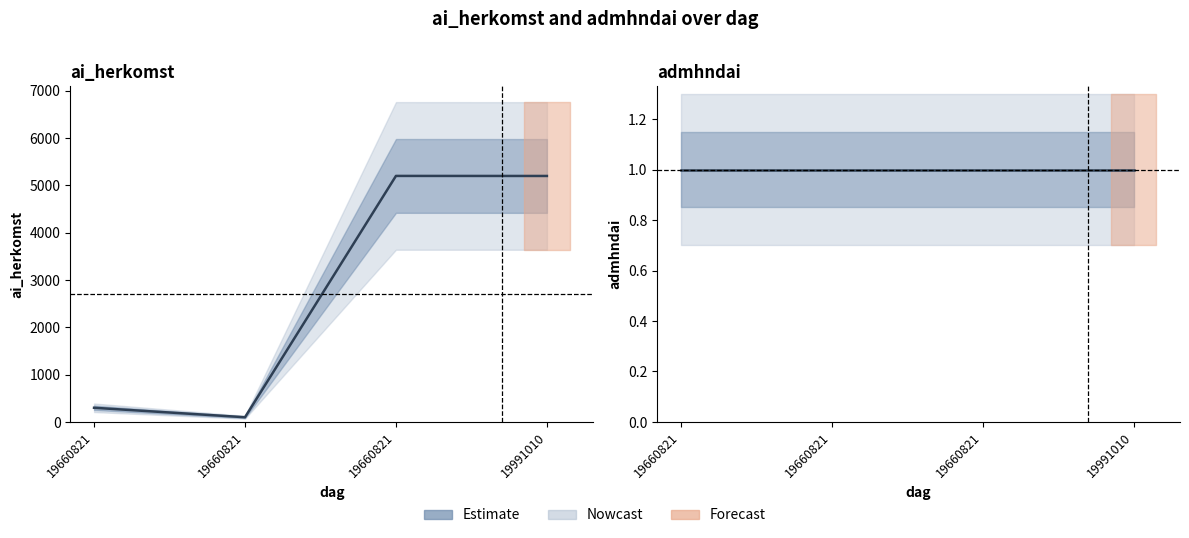

At which label does ai_herkomst first exceed 5201?

19660821